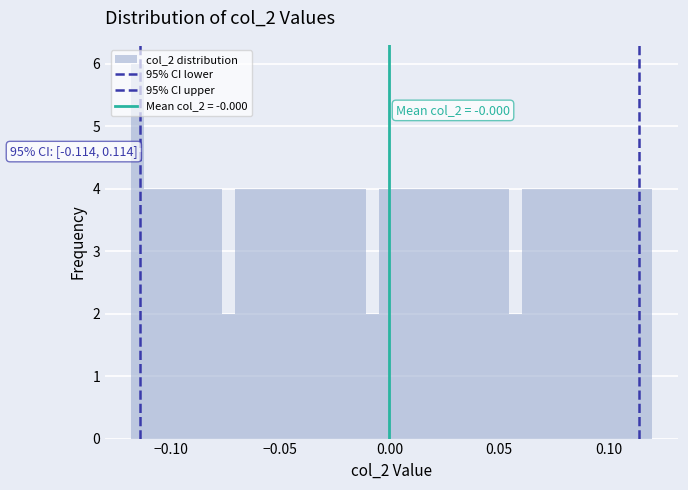

Around what value on the x-axis is the tallest bar? Give the approximate position of its centre, as read against the axis.

-0.115